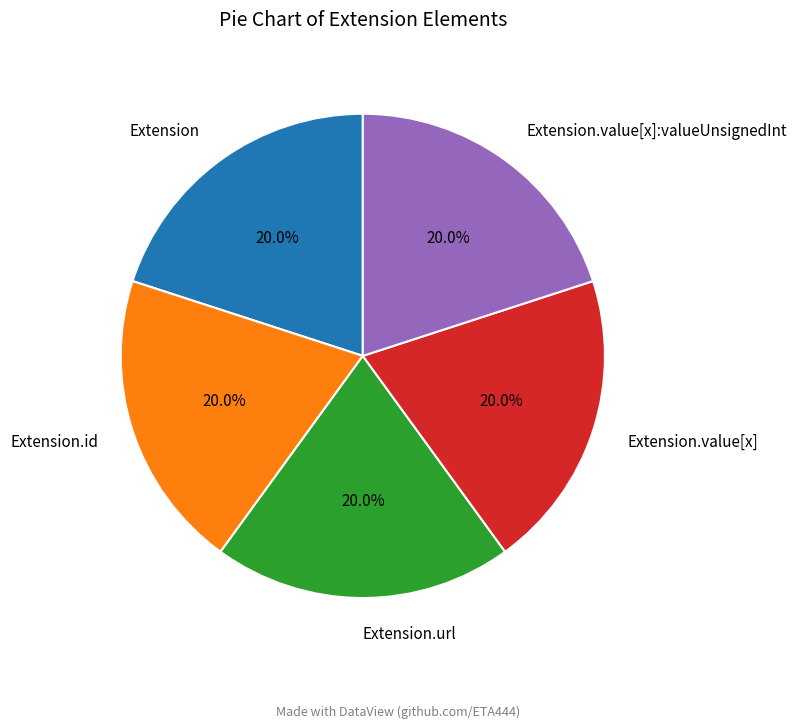

Do Extension.value[x]:valueUnsignedInt and Extension together represent more than half of the pie?

No